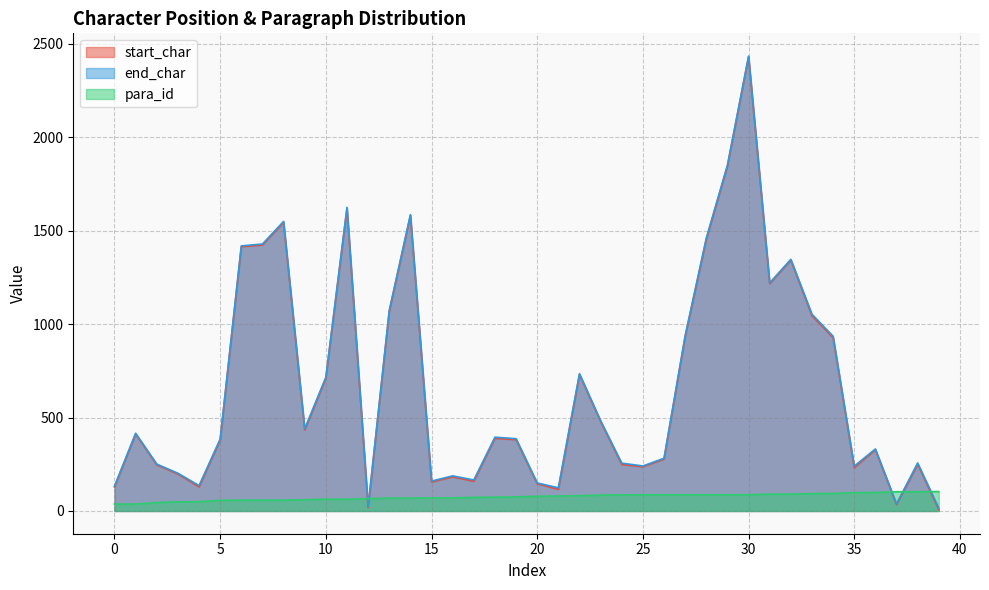

At which category does start_char reach its first local valley?

4